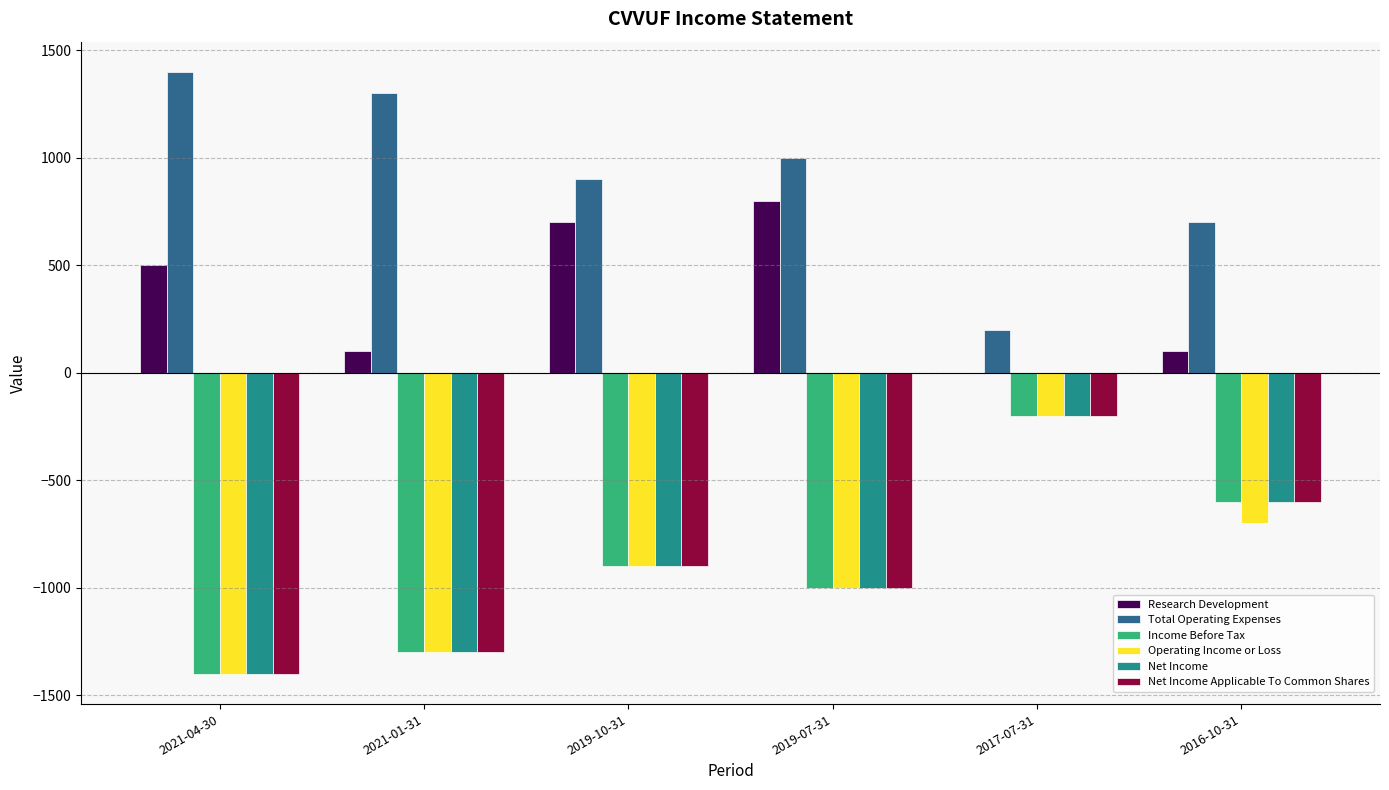

Reading left to right, list all the values displayed in this chart.

Research Development: 2021-04-30=500	2021-01-31=100	2019-10-31=700	2019-07-31=800	2017-07-31=0	2016-10-31=100
Total Operating Expenses: 2021-04-30=1400	2021-01-31=1300	2019-10-31=900	2019-07-31=1000	2017-07-31=200	2016-10-31=700
Income Before Tax: 2021-04-30=-1400	2021-01-31=-1300	2019-10-31=-900	2019-07-31=-1000	2017-07-31=-200	2016-10-31=-600
Operating Income or Loss: 2021-04-30=-1400	2021-01-31=-1300	2019-10-31=-900	2019-07-31=-1000	2017-07-31=-200	2016-10-31=-700
Net Income: 2021-04-30=-1400	2021-01-31=-1300	2019-10-31=-900	2019-07-31=-1000	2017-07-31=-200	2016-10-31=-600
Net Income Applicable To Common Shares: 2021-04-30=-1400	2021-01-31=-1300	2019-10-31=-900	2019-07-31=-1000	2017-07-31=-200	2016-10-31=-600